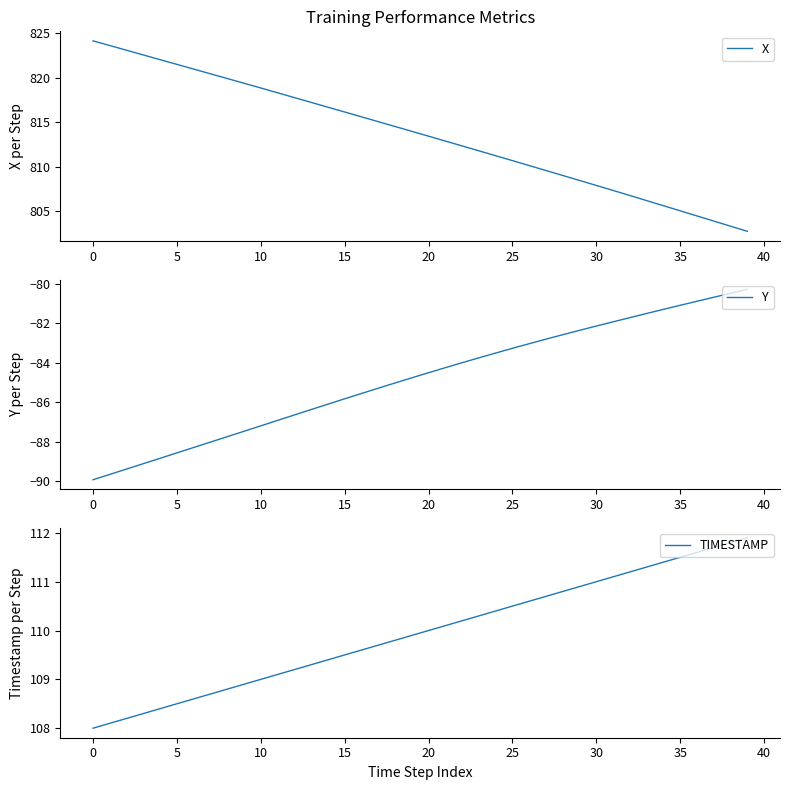

The value of TIMESTAMP at 30 is 111.0. True or false?

True